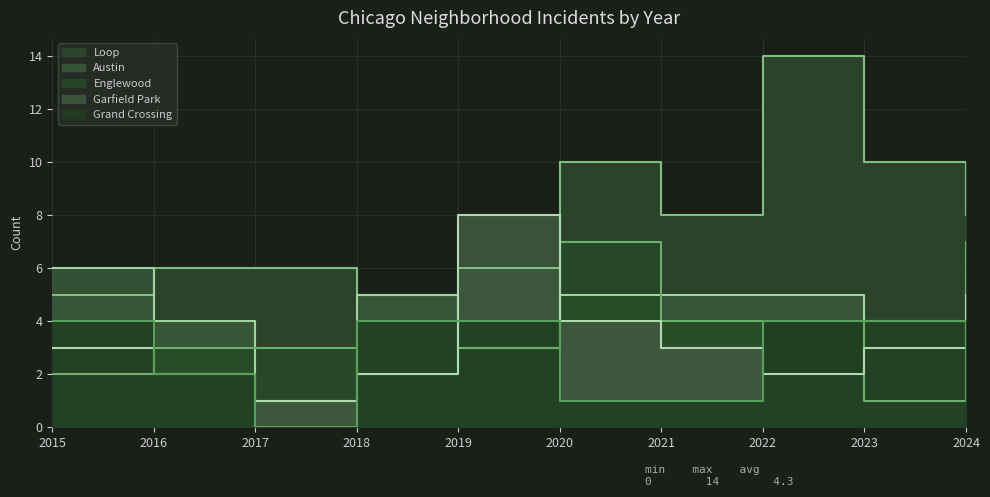

How many lines are shown in the chart?

5